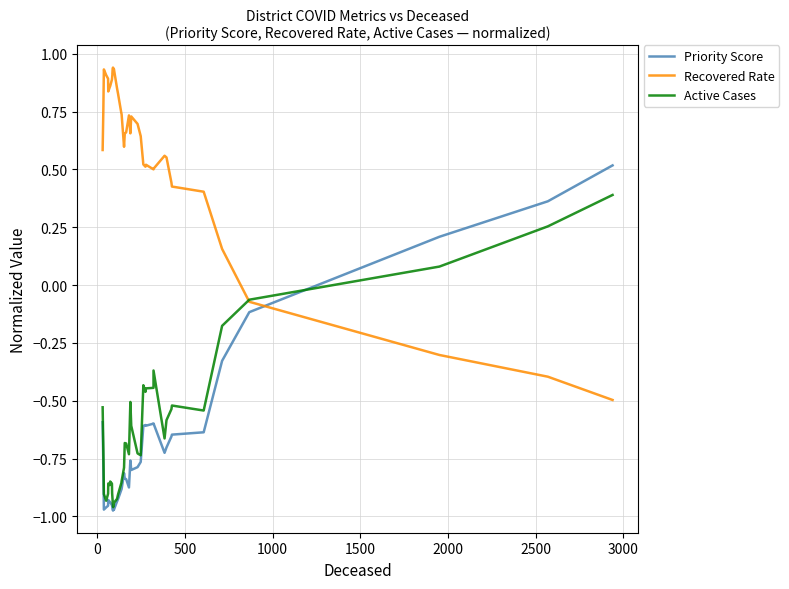

Reading left to right, transcribe all the data shown in this chart.

Priority Score: -0.6	-0.8	-1.0	-1.0	-1.0	-0.9	-0.9	-0.9	-1.0	-1.0	-1.0	-1.0	-1.0	-0.9	-0.9	-0.9	-0.9	-0.8	-0.8	-0.8	-0.9	-0.8	-0.8	-0.8	-0.8	-0.6	-0.6	-0.6	-0.6	-0.6	-0.7	-0.7	-0.7	-0.6	-0.6	-0.3	-0.1	0.2	0.4	0.5
Recovered Rate: 0.6	0.8	0.9	0.9	0.9	0.8	0.9	0.9	0.9	0.9	0.9	0.9	0.9	0.9	0.8	0.7	0.7	0.6	0.7	0.7	0.7	0.7	0.7	0.7	0.6	0.5	0.5	0.5	0.5	0.5	0.6	0.6	0.4	0.4	0.4	0.2	-0.1	-0.3	-0.4	-0.5
Active Cases: -0.5	-0.7	-0.9	-0.9	-0.9	-0.9	-0.9	-0.8	-0.9	-0.9	-1.0	-1.0	-0.9	-0.9	-0.9	-0.9	-0.8	-0.8	-0.7	-0.7	-0.7	-0.5	-0.6	-0.7	-0.7	-0.4	-0.5	-0.4	-0.4	-0.4	-0.7	-0.6	-0.5	-0.5	-0.5	-0.2	-0.1	0.1	0.3	0.4